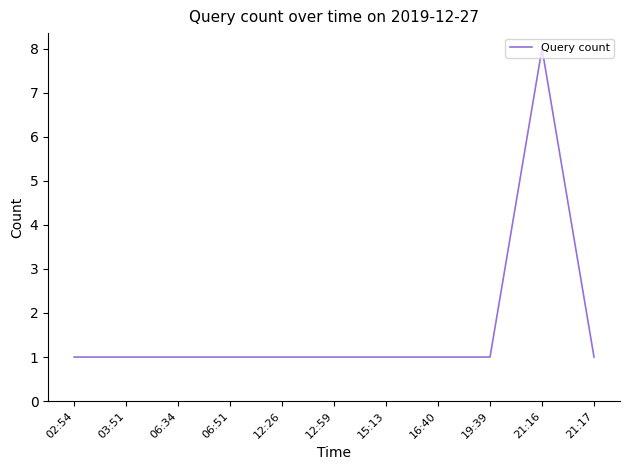

What is the difference between the maximum and minimum values?

7